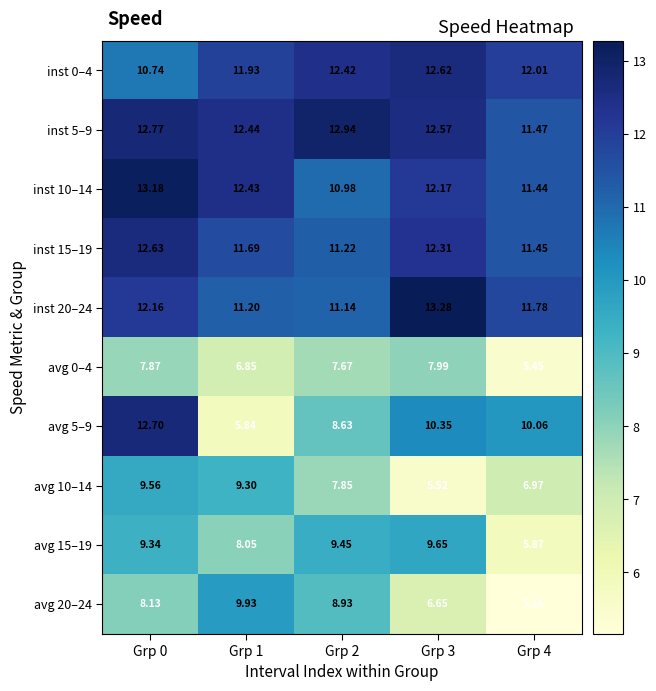

Reading right to left, list all the values displayed in this chart.

inst 0–4: Grp 4=12.0	Grp 3=12.6	Grp 2=12.4	Grp 1=11.9	Grp 0=10.7
inst 5–9: Grp 4=11.5	Grp 3=12.6	Grp 2=12.9	Grp 1=12.4	Grp 0=12.8
inst 10–14: Grp 4=11.4	Grp 3=12.2	Grp 2=11.0	Grp 1=12.4	Grp 0=13.2
inst 15–19: Grp 4=11.4	Grp 3=12.3	Grp 2=11.2	Grp 1=11.7	Grp 0=12.6
inst 20–24: Grp 4=11.8	Grp 3=13.3	Grp 2=11.1	Grp 1=11.2	Grp 0=12.2
avg 0–4: Grp 4=5.5	Grp 3=8.0	Grp 2=7.7	Grp 1=6.8	Grp 0=7.9
avg 5–9: Grp 4=10.1	Grp 3=10.3	Grp 2=8.6	Grp 1=5.8	Grp 0=12.7
avg 10–14: Grp 4=7.0	Grp 3=5.5	Grp 2=7.8	Grp 1=9.3	Grp 0=9.6
avg 15–19: Grp 4=5.9	Grp 3=9.7	Grp 2=9.4	Grp 1=8.1	Grp 0=9.3
avg 20–24: Grp 4=5.2	Grp 3=6.7	Grp 2=8.9	Grp 1=9.9	Grp 0=8.1